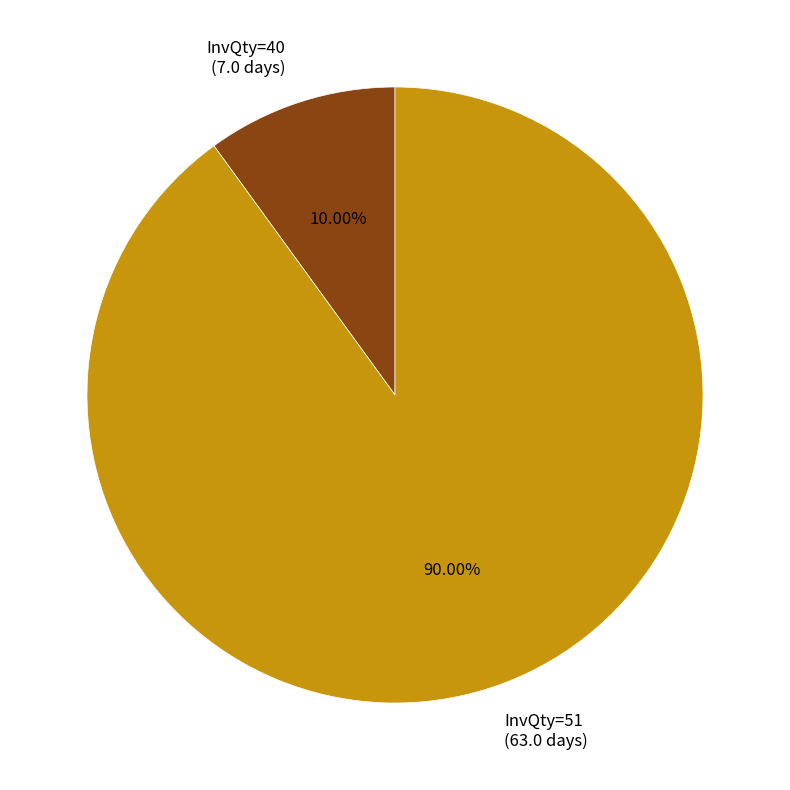

What is the largest slice in the pie chart?

InvQty=51